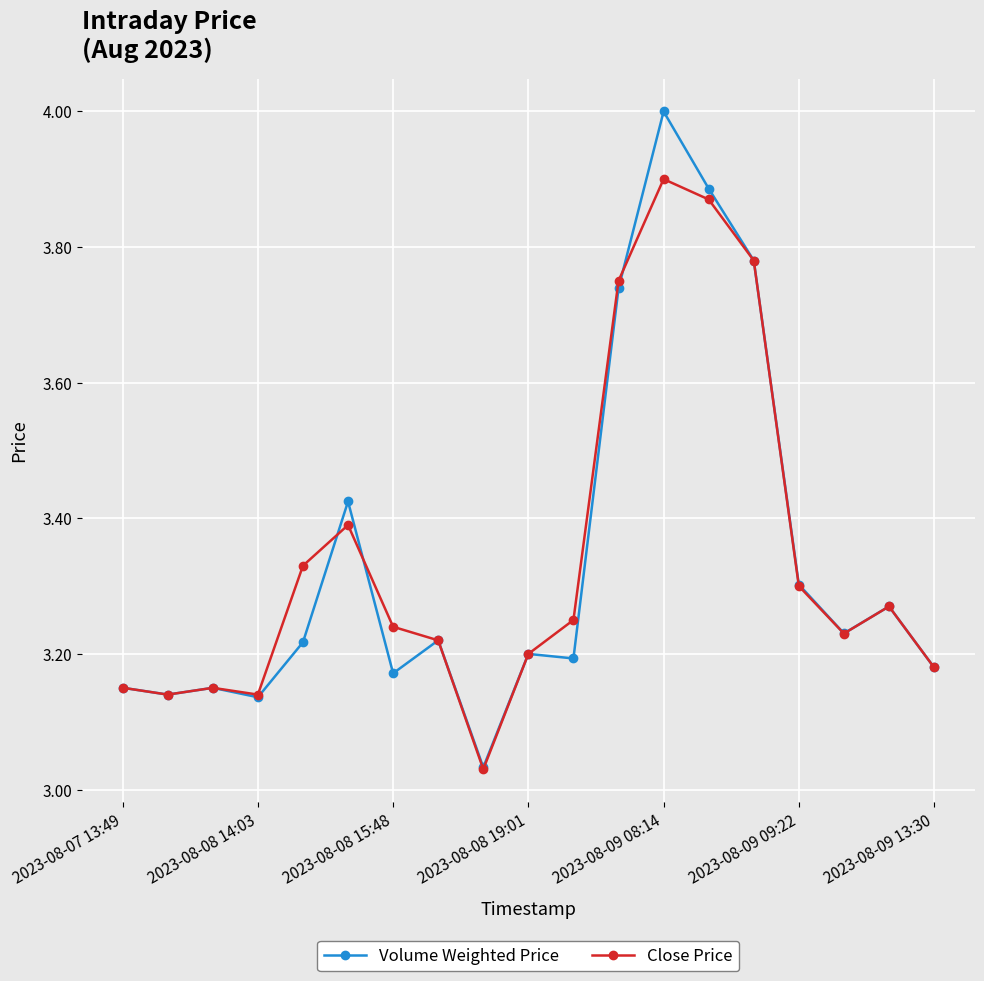

At how many categories does at least one series exceed 3?

19